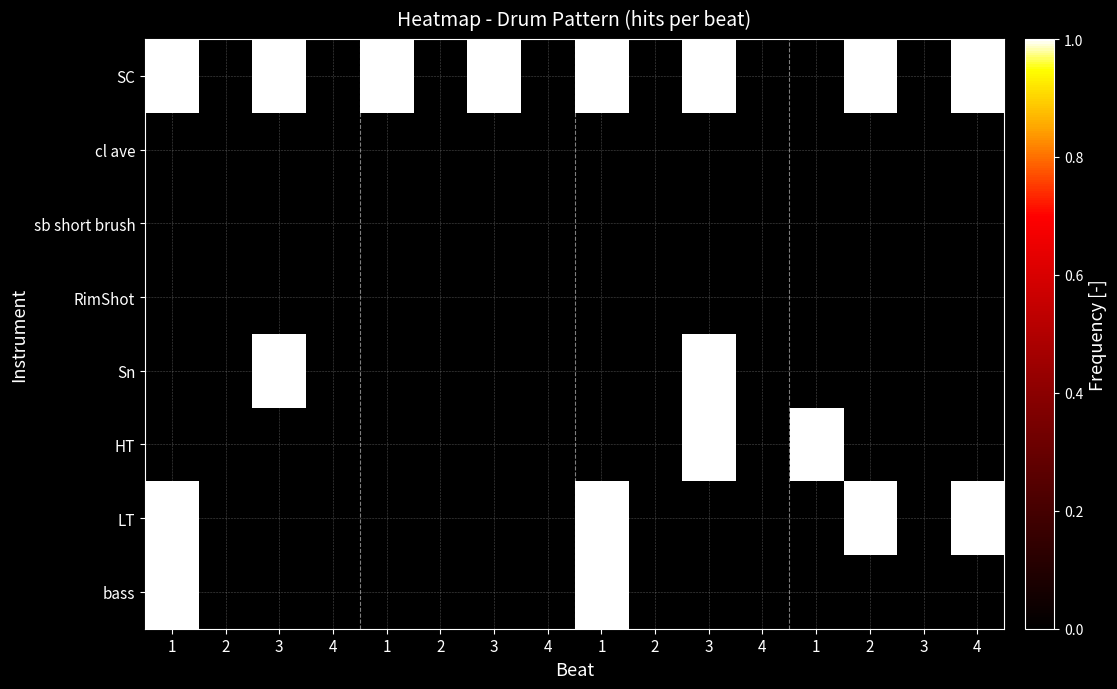

Reading left to right, extract all data points from this chart.

SC: 1=1	2=0	3=1	4=0	1=1	2=0	3=1	4=0	1=1	2=0	3=1	4=0	1=0	2=1	3=0	4=1
cl ave: 1=0	2=0	3=0	4=0	1=0	2=0	3=0	4=0	1=0	2=0	3=0	4=0	1=0	2=0	3=0	4=0
sb short brush: 1=0	2=0	3=0	4=0	1=0	2=0	3=0	4=0	1=0	2=0	3=0	4=0	1=0	2=0	3=0	4=0
RimShot: 1=0	2=0	3=0	4=0	1=0	2=0	3=0	4=0	1=0	2=0	3=0	4=0	1=0	2=0	3=0	4=0
Sn: 1=0	2=0	3=1	4=0	1=0	2=0	3=0	4=0	1=0	2=0	3=1	4=0	1=0	2=0	3=0	4=0
HT: 1=0	2=0	3=0	4=0	1=0	2=0	3=0	4=0	1=0	2=0	3=1	4=0	1=1	2=0	3=0	4=0
LT: 1=1	2=0	3=0	4=0	1=0	2=0	3=0	4=0	1=1	2=0	3=0	4=0	1=0	2=1	3=0	4=1
bass: 1=1	2=0	3=0	4=0	1=0	2=0	3=0	4=0	1=1	2=0	3=0	4=0	1=0	2=0	3=0	4=0